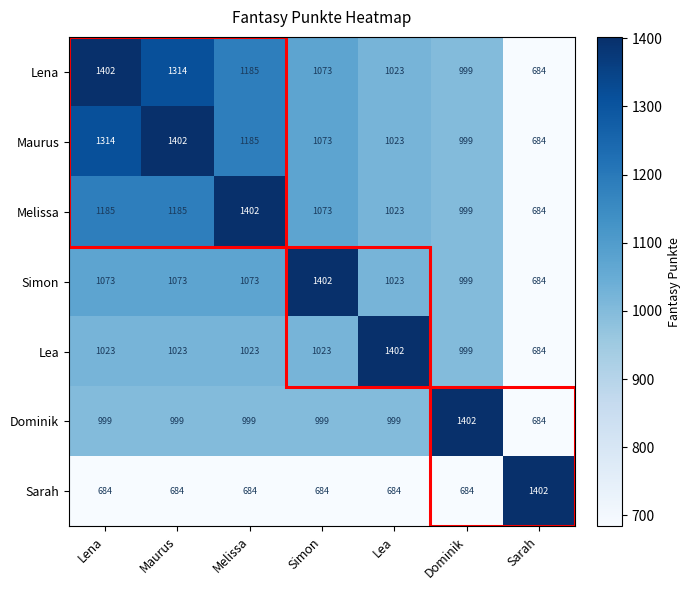

What is the difference between the Simon values at Sarah and Simon?

718